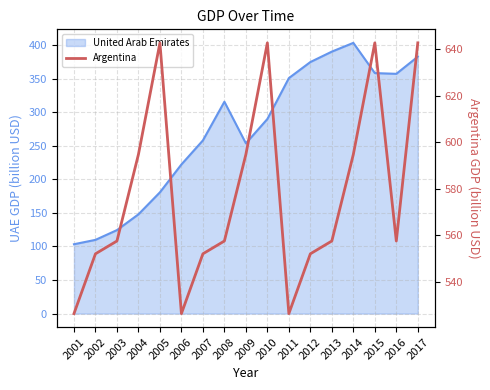

What is the sum of all values?

9820.2